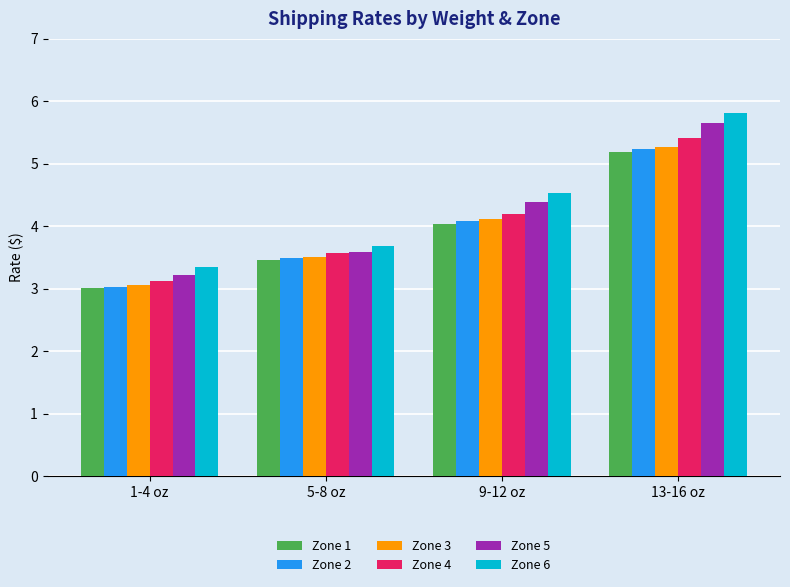

What is the total value across all series at 5-8 oz?

21.3